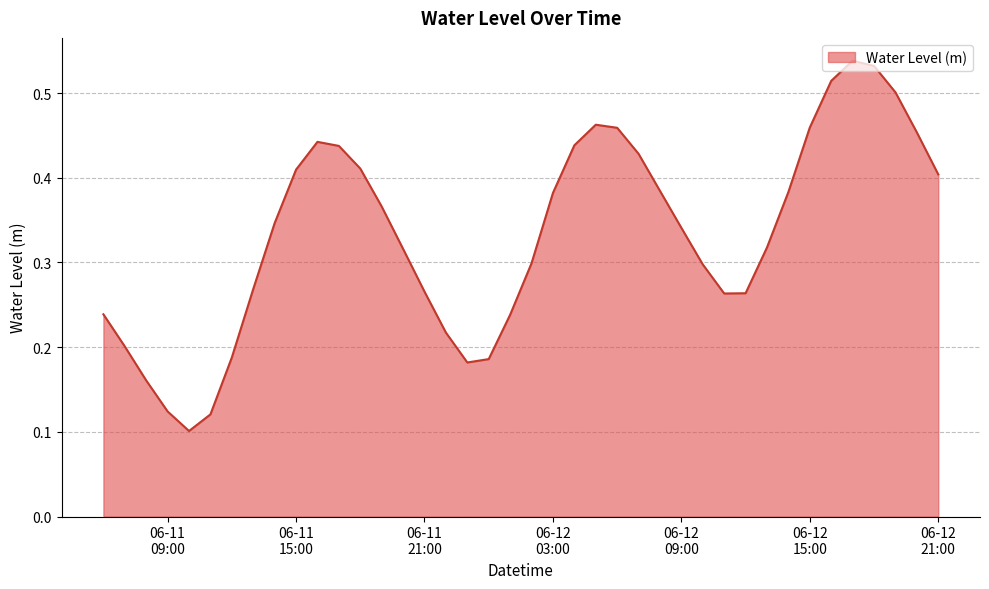

Is this an area chart (filled region under the line)?

Yes